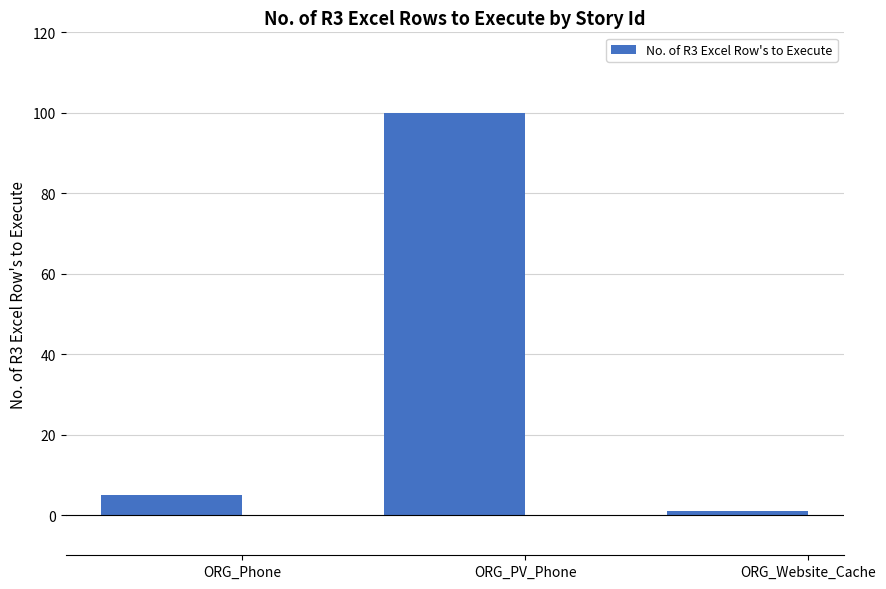

What is the value of the 2nd bar from the left?

100